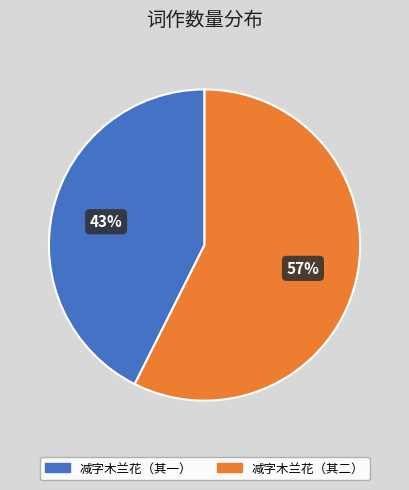

To the nearest percent, what is the average slice percentage?

50%